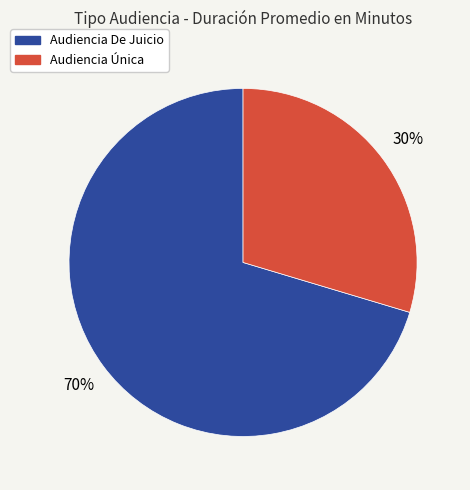

Which slice represents more than half of the pie?

Audiencia De Juicio